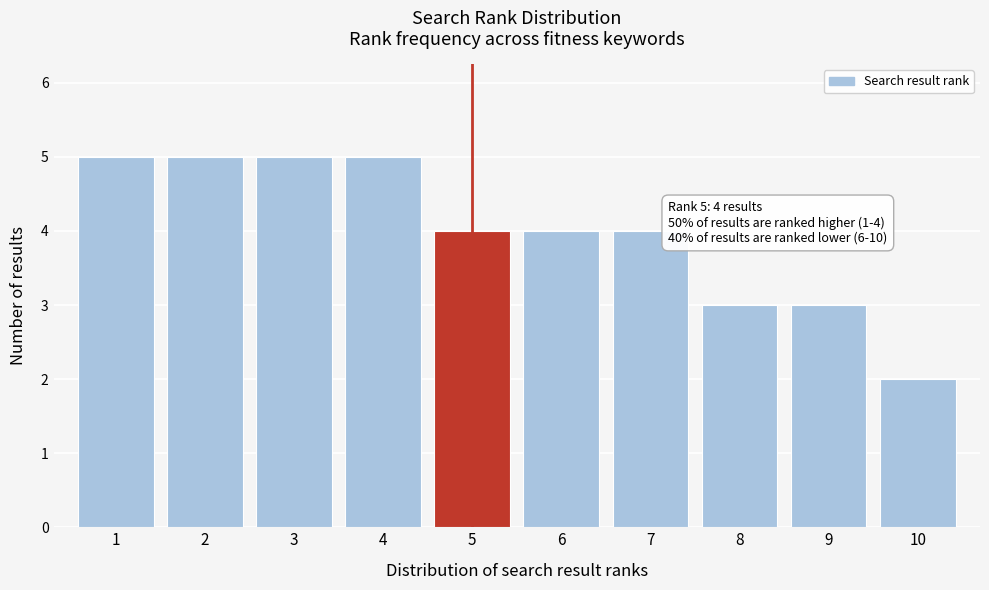

Reading right to left, list all the values displayed in this chart.

10=2	9=3	8=3	7=4	6=4	5=4	4=5	3=5	2=5	1=5